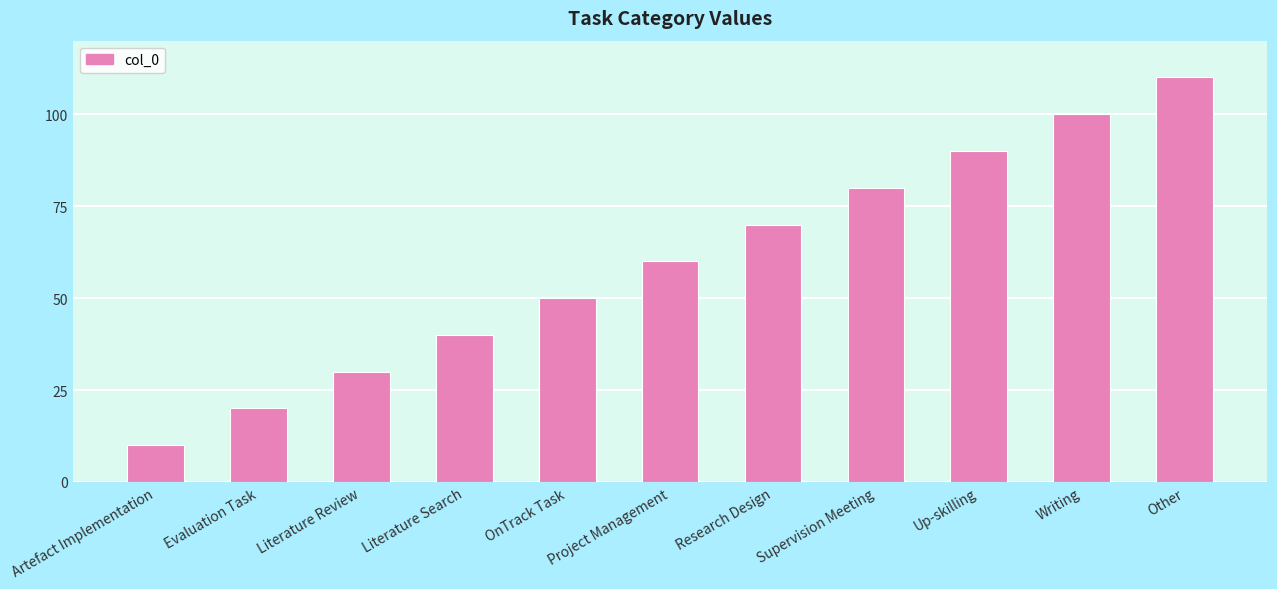

List the labels in order of value, largest first.

Other, Writing, Up-skilling, Supervision Meeting, Research Design, Project Management, OnTrack Task, Literature Search, Literature Review, Evaluation Task, Artefact Implementation